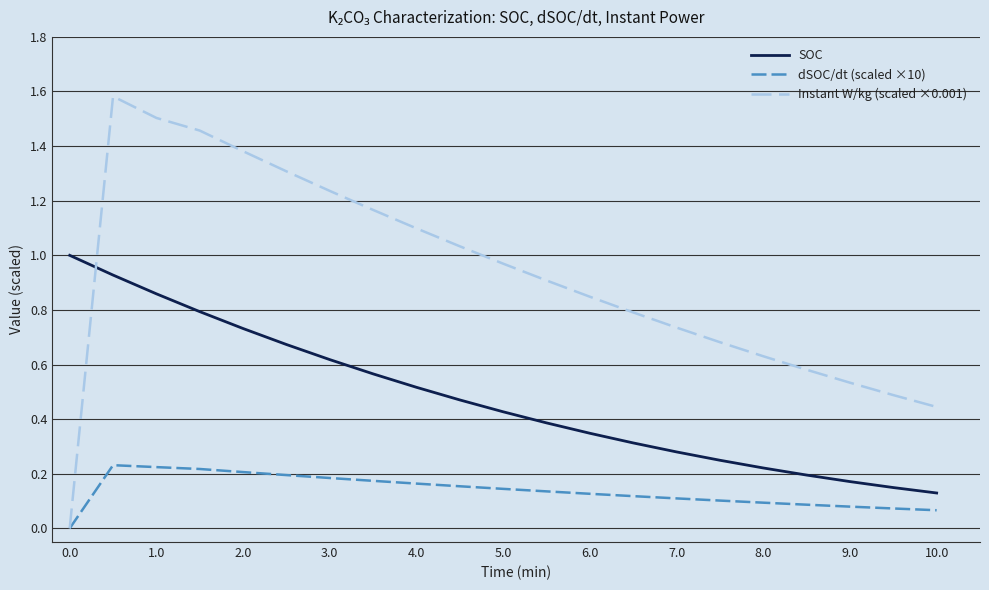

Which series has the largest range (max minus min)?

Instant W/kg (scaled ×0.001)